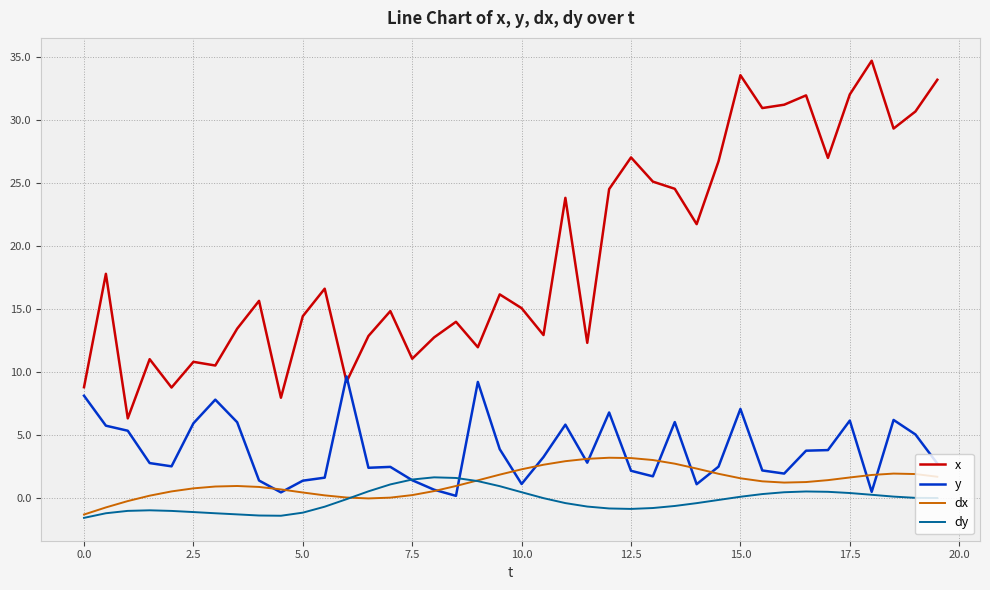

Which series ends up on top after the final intersection of x and y?

x